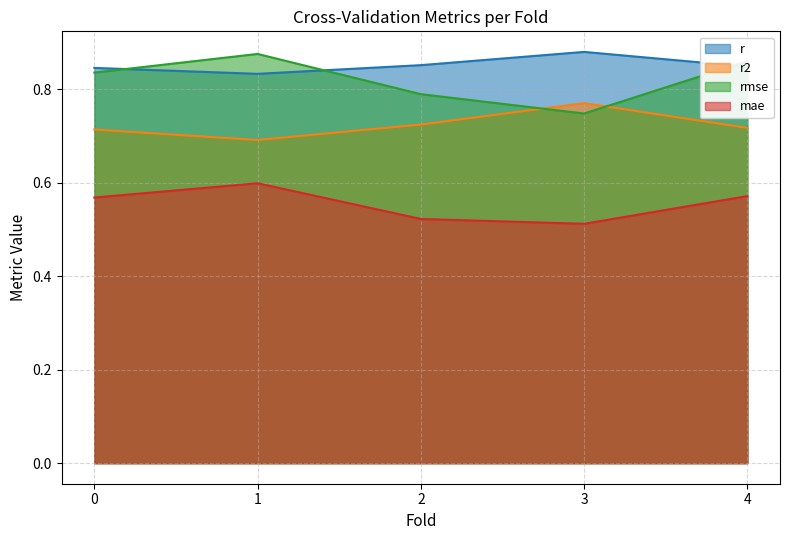

What are all the series names shown in the legend?

r, r2, rmse, mae